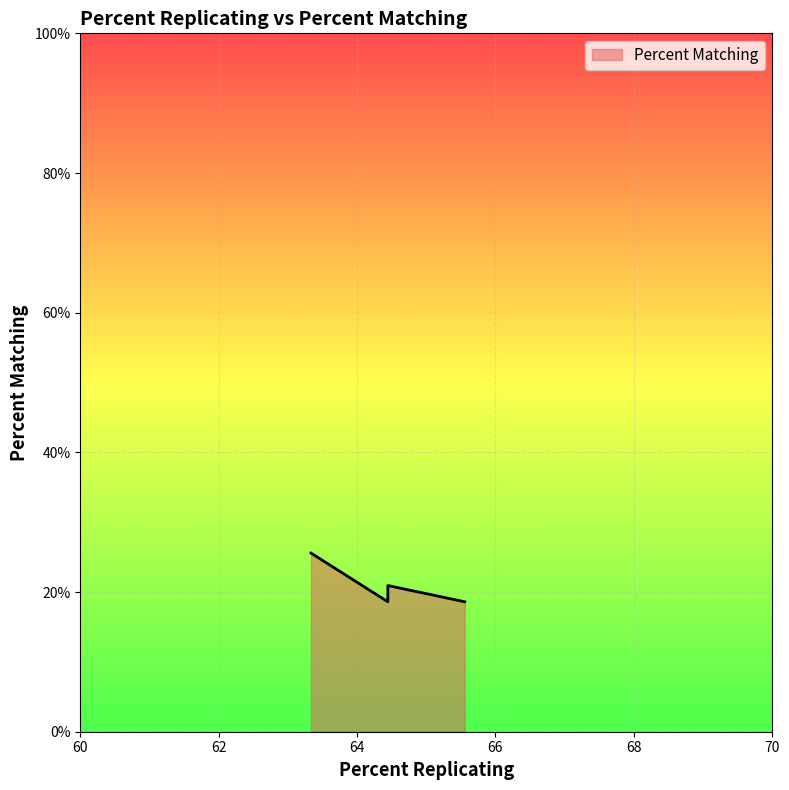

What is the label of the 2nd point from the right?

64.44444444444444